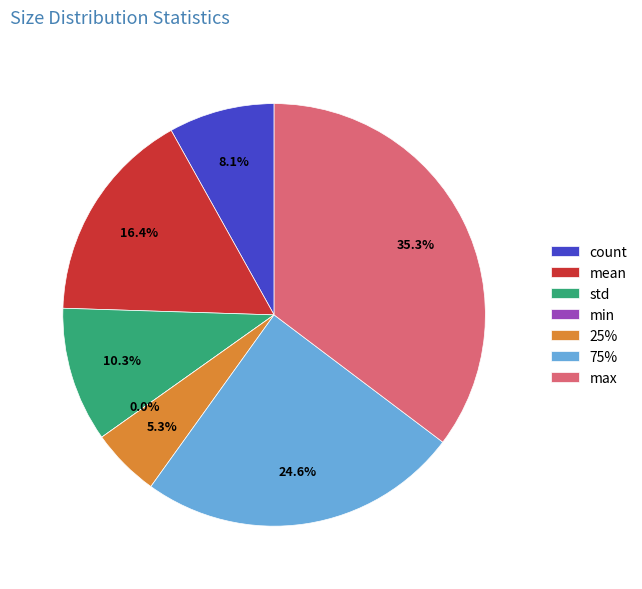

What is the total percentage of 25% and min?

5.3%